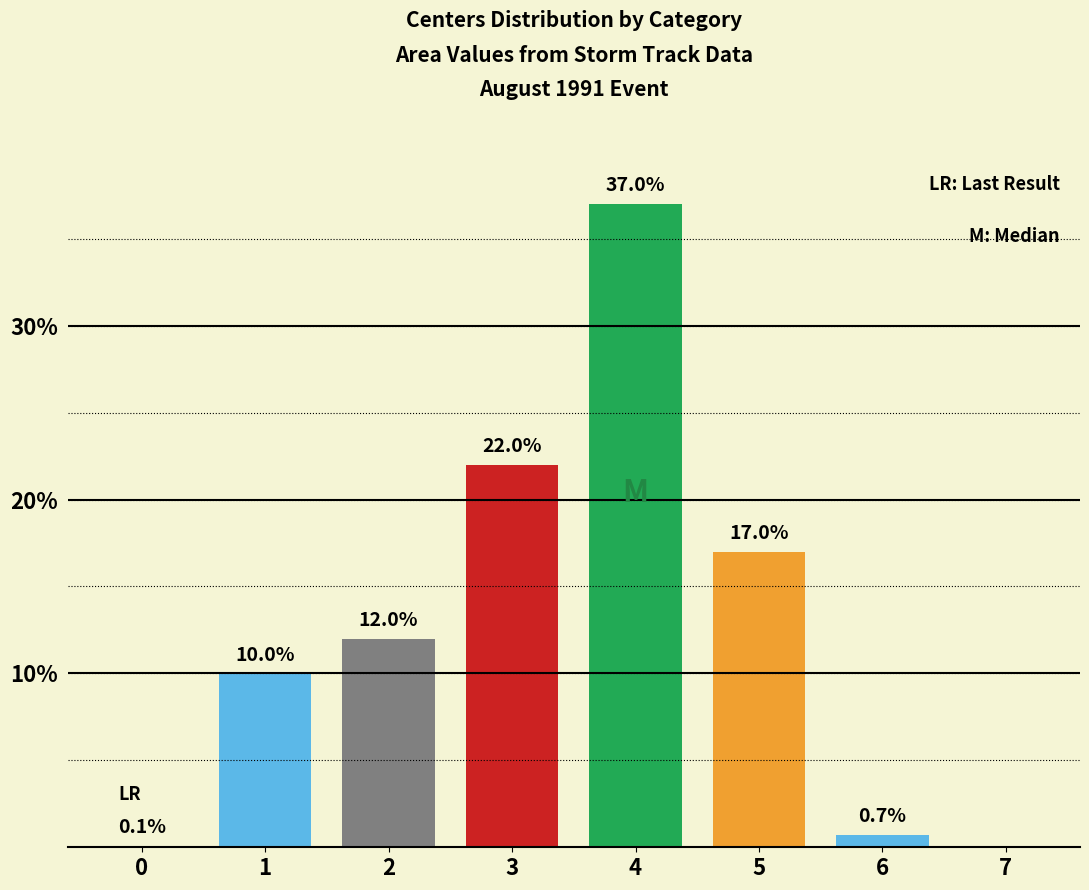

True or false: the data shows 24.8 at 5.

False